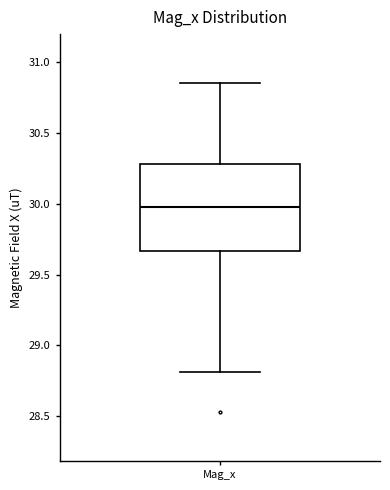

Transcribe this box plot: give where the median line is, the range the box spans, and where the two whiskers end, as read against the y-axis. The values are not printed on the chart, so give them approximately, as read against the axis.

median 30.00, box 29.65 to 30.30, whiskers 28.80 to 30.85